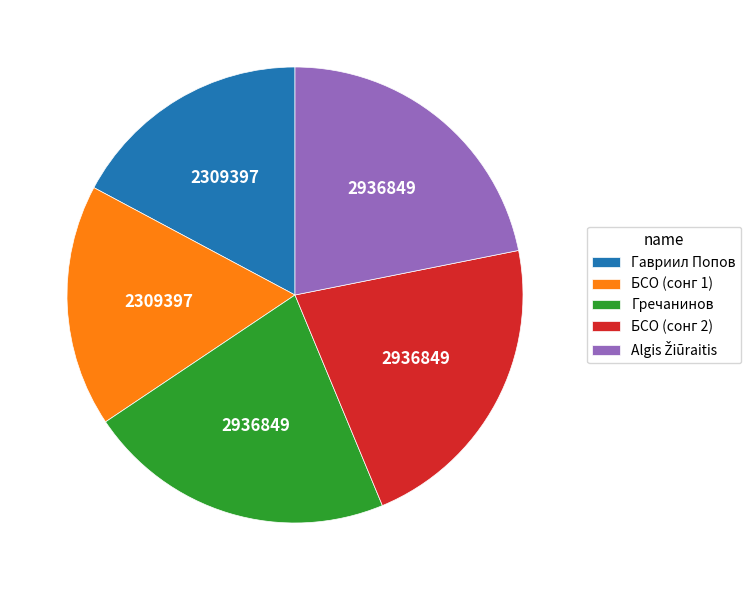

True or false: Гавриил Попов accounts for 9% of the total.

False